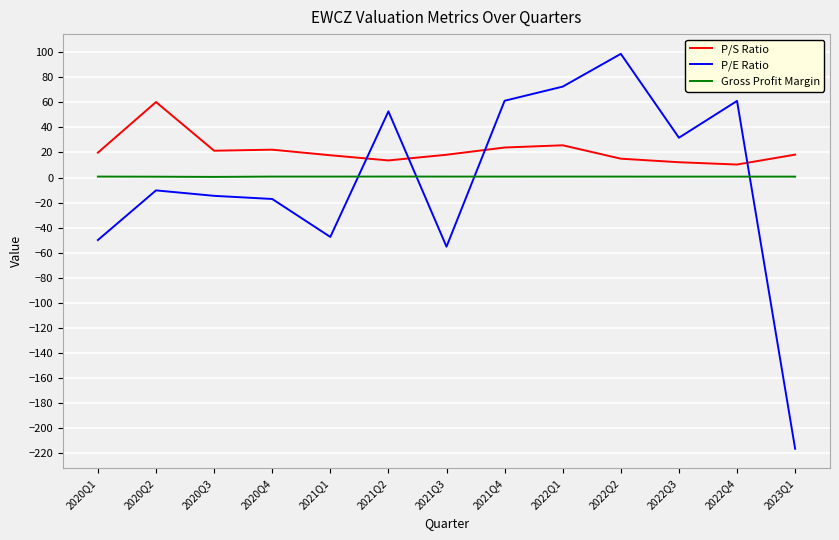

List the series in order of their peak value, lowest first.

Gross Profit Margin, P/S Ratio, P/E Ratio